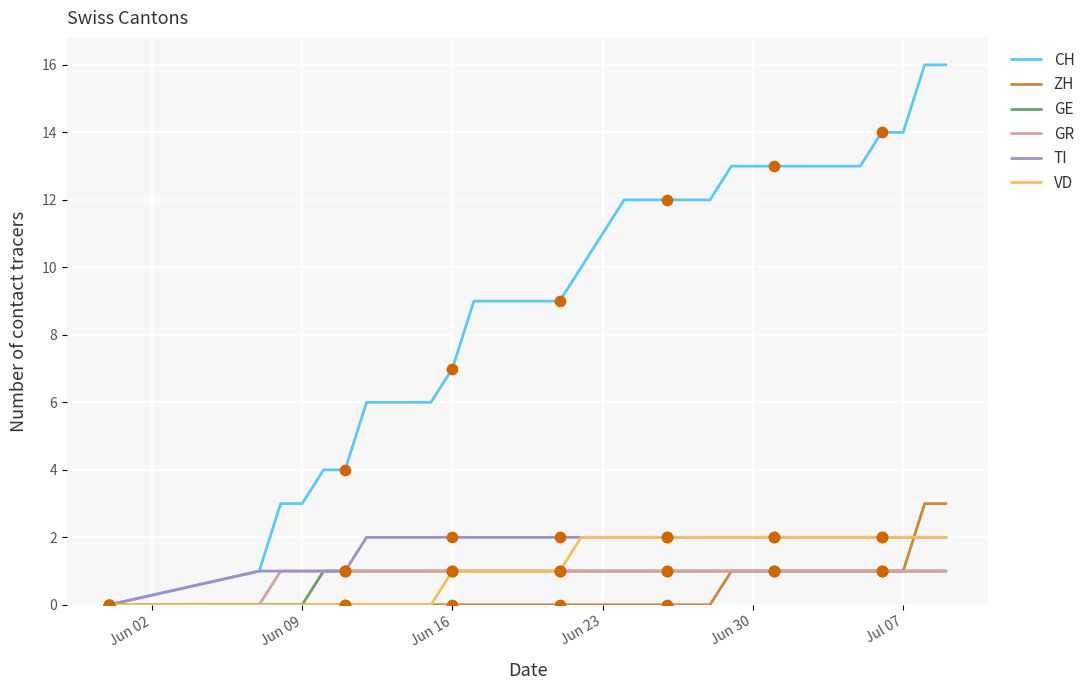

Which series has the largest total across all categories?

CH